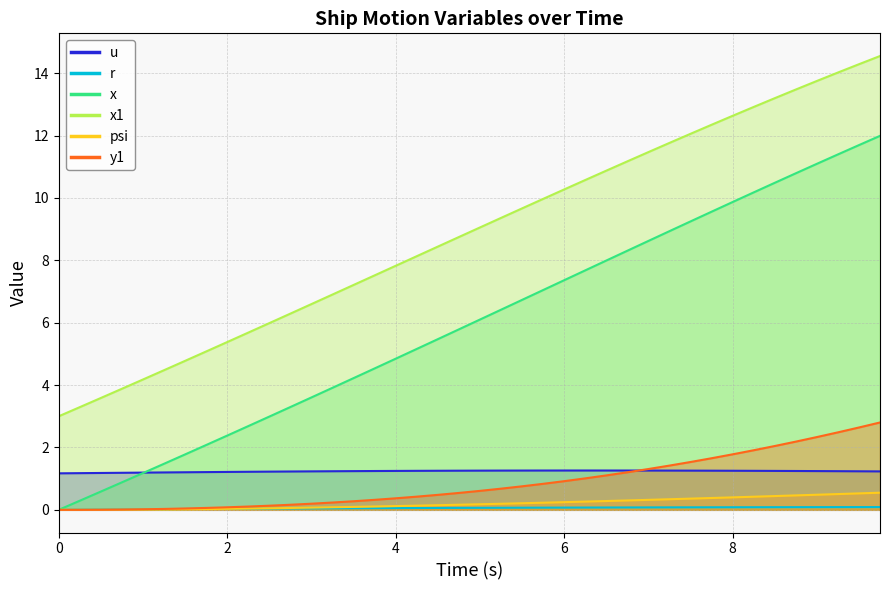

The psi series shows 0.1 at 11. True or false?

False